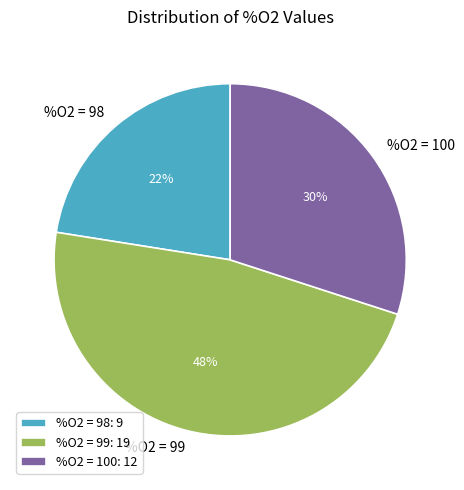

Is it true that %O2 = 100 is 41% of the pie?

False